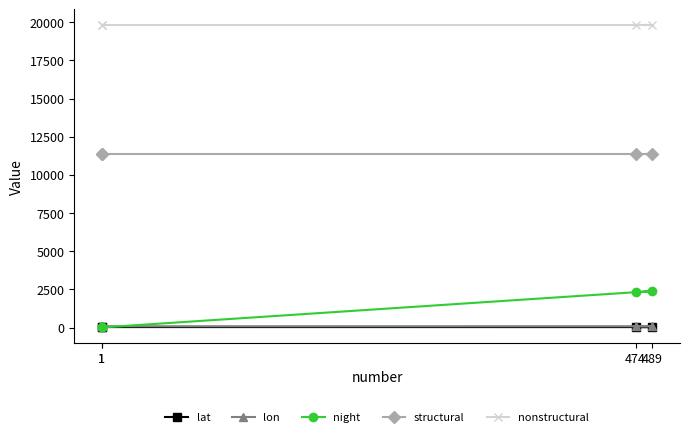

At which category does the chart reach its minimum across all series?

1